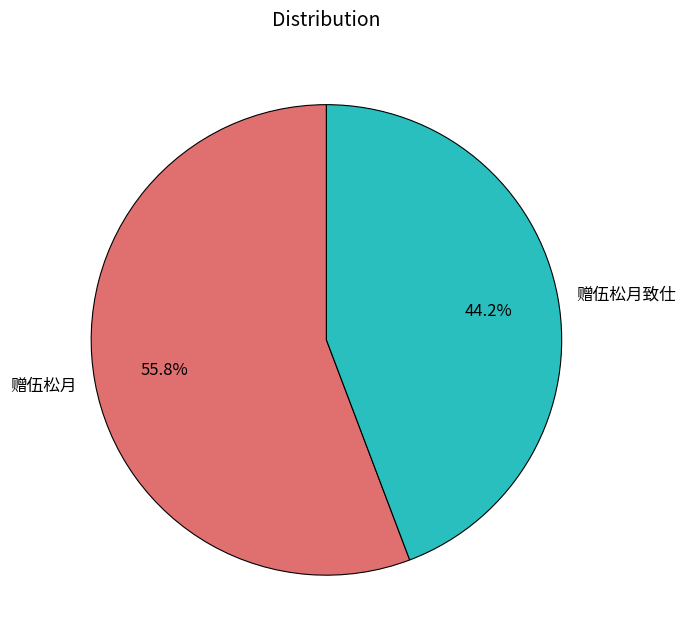

What is the ratio of the value at 赠伍松月致仕 to the value at 赠伍松月?

0.8